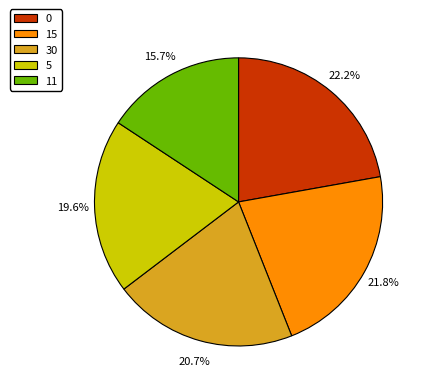

Count the number of slices in the pie.

5